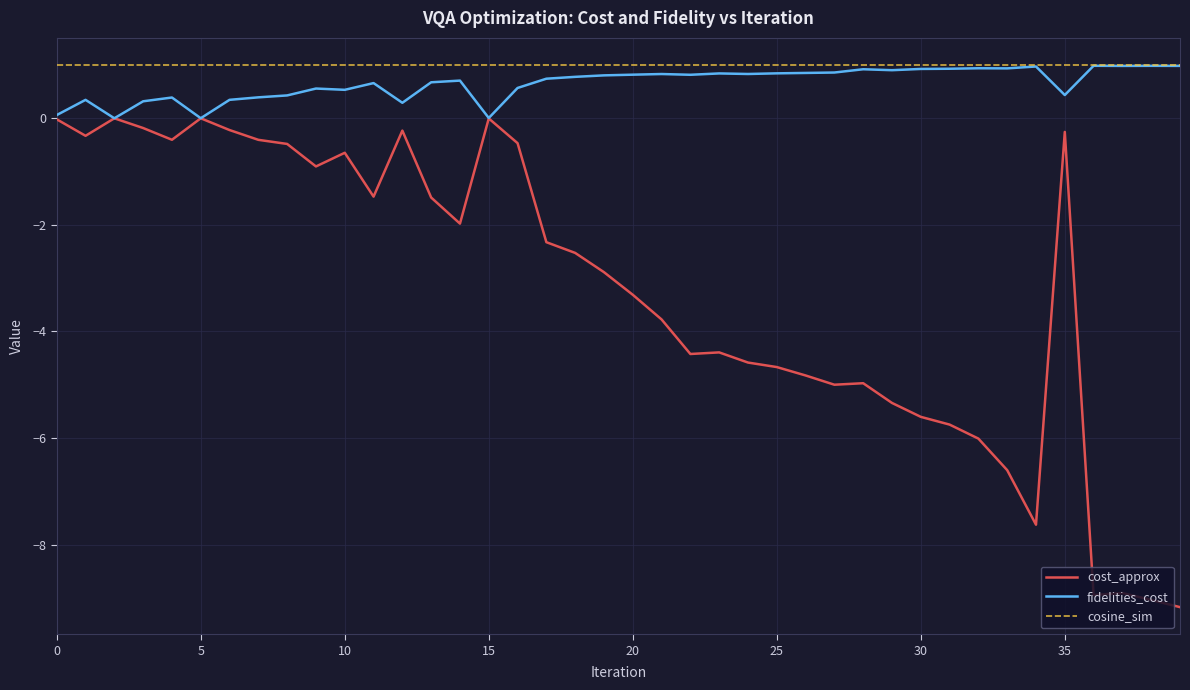

What is the maximum value for fidelities_cost?

1.0